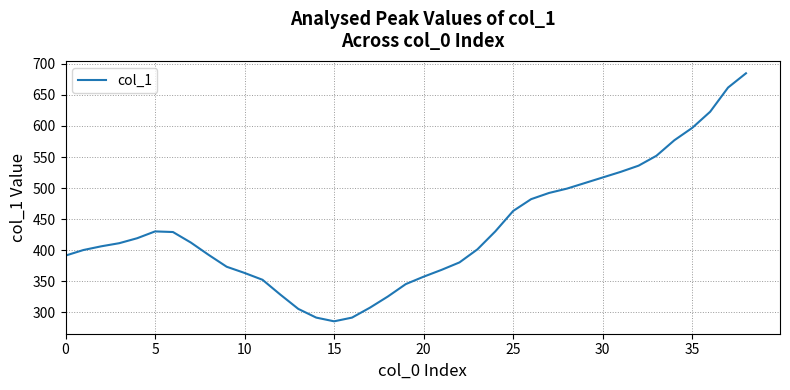

What is the smallest value displayed?

285